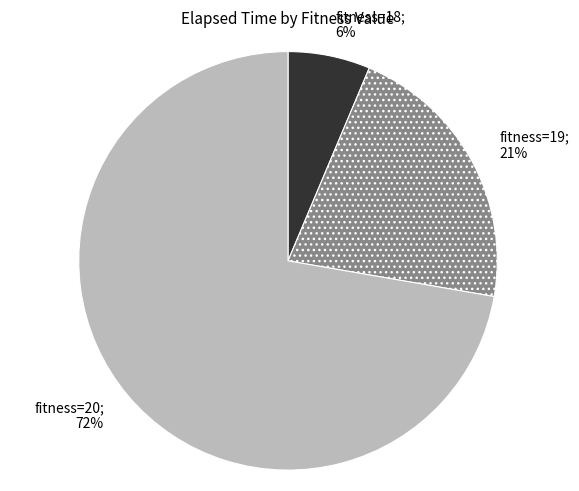

To the nearest percent, what is the average slice percentage?

33%